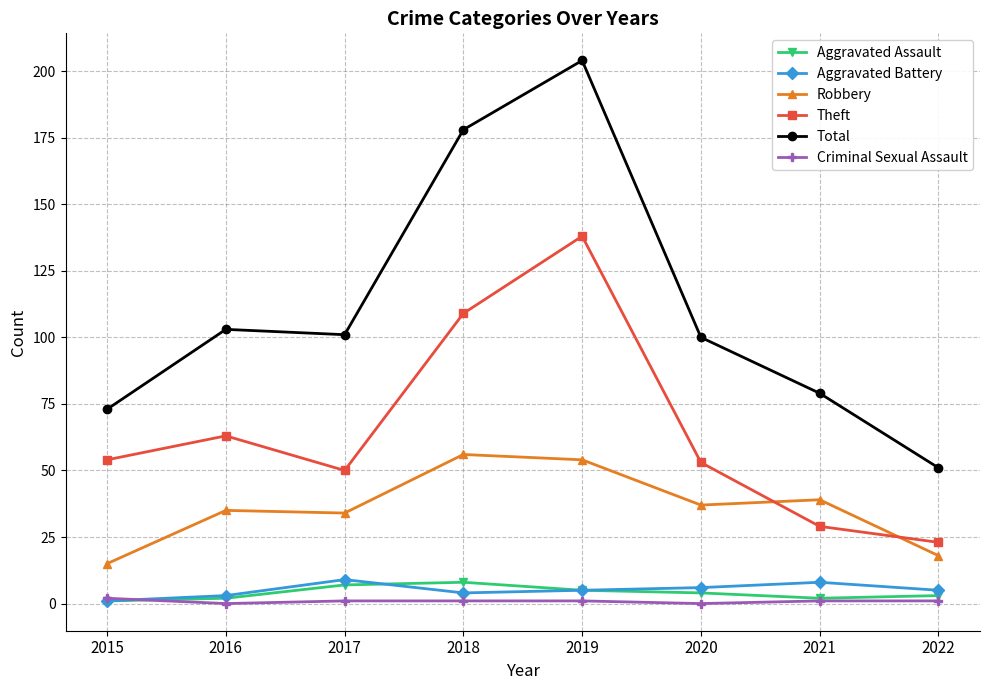

True or false: Aggravated Assault and Total cross at least once.

False